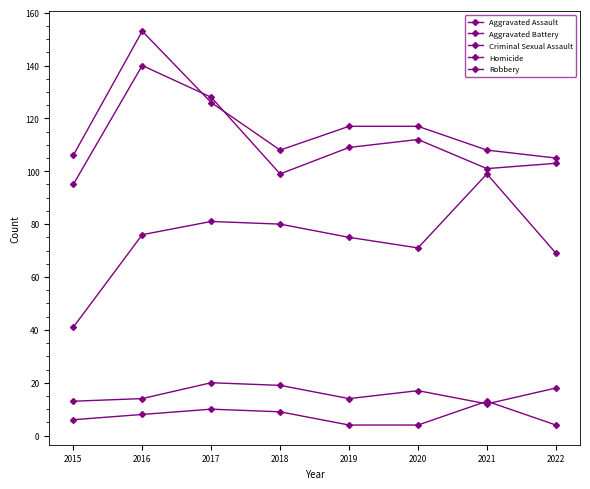

How many data points does each series have?

8